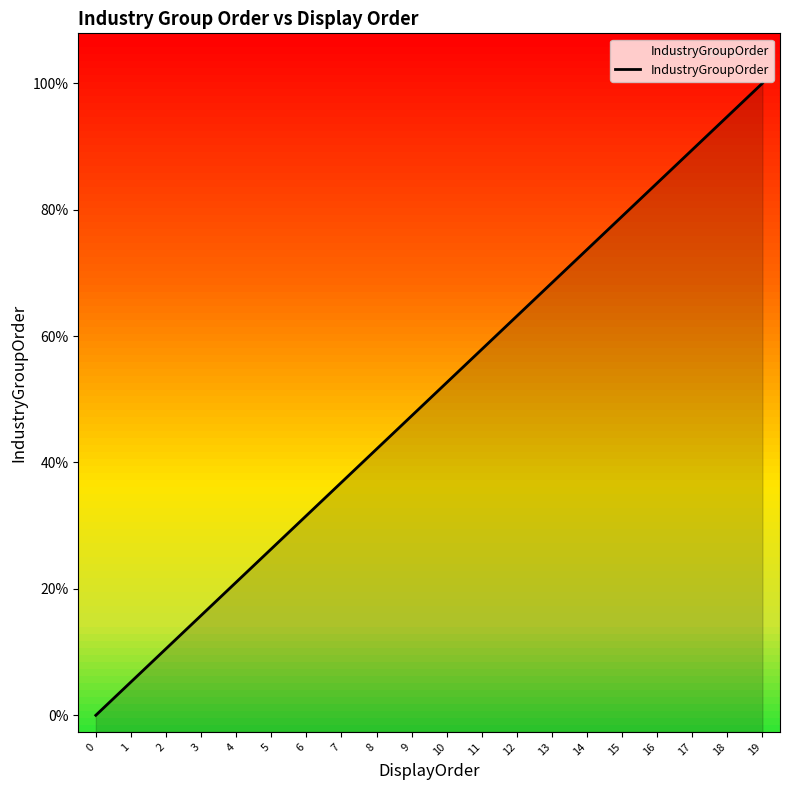

What is the sum of the values at 4 and 5?

9